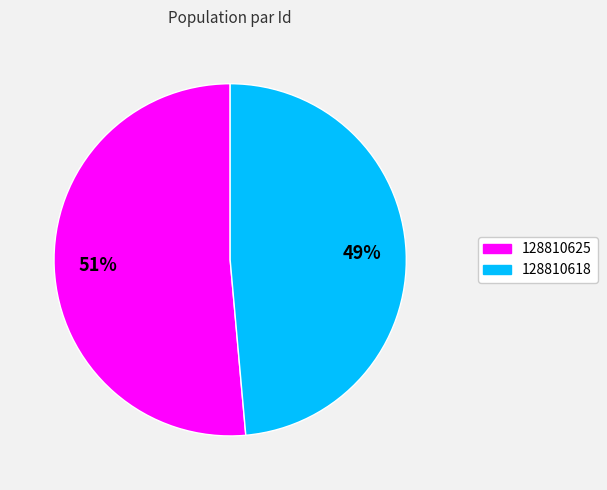

Is there a majority slice in this chart?

Yes